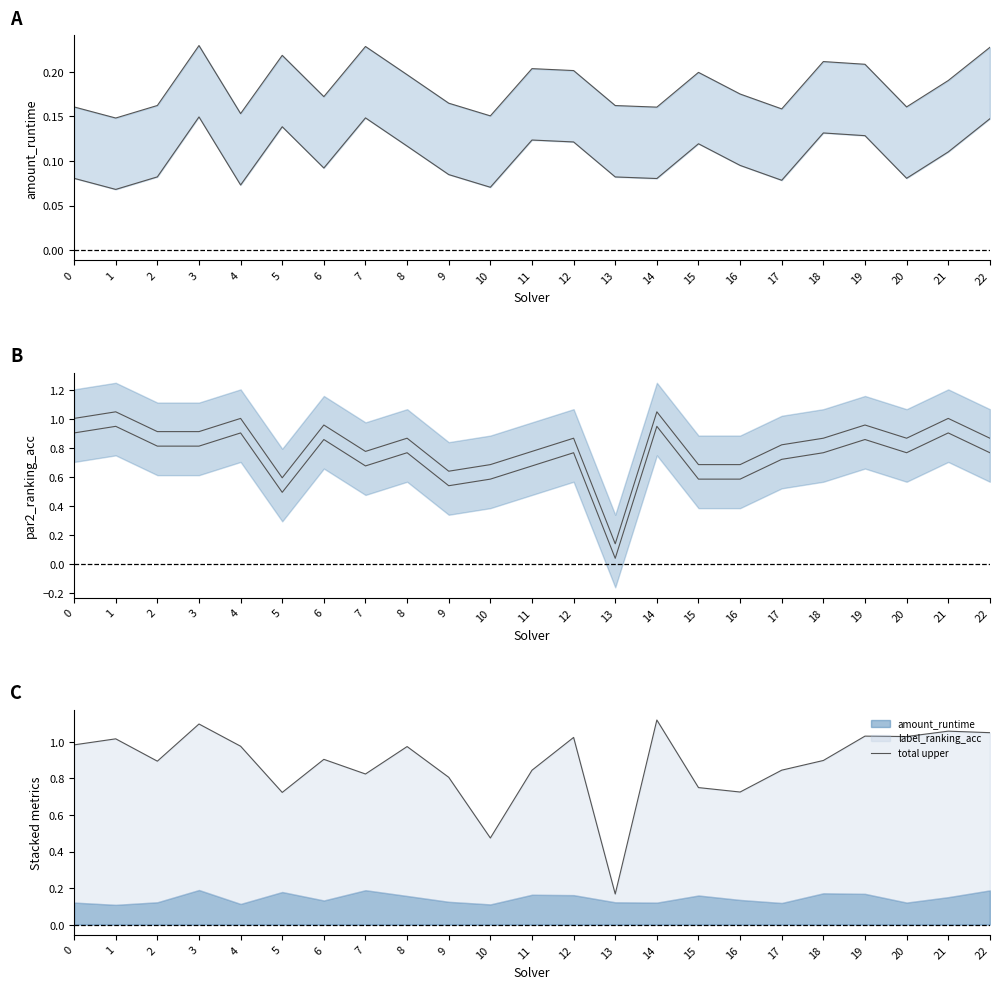

How many lines are shown in the chart?

5